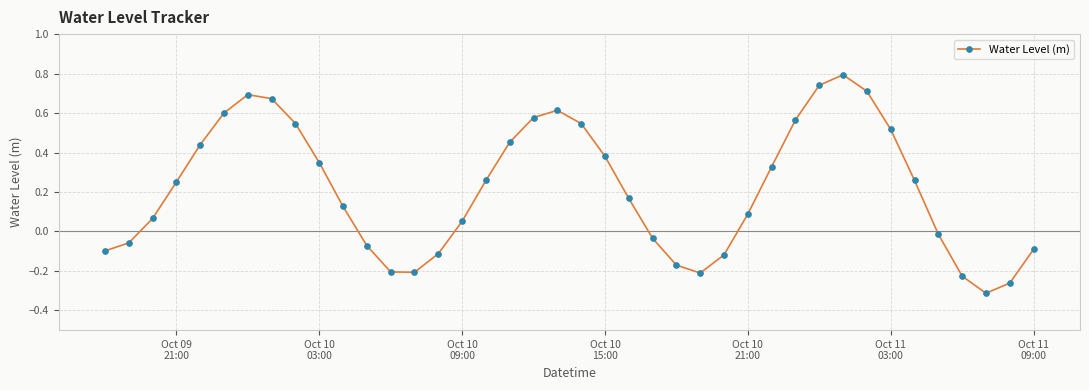

What is the sum of all values?

8.6